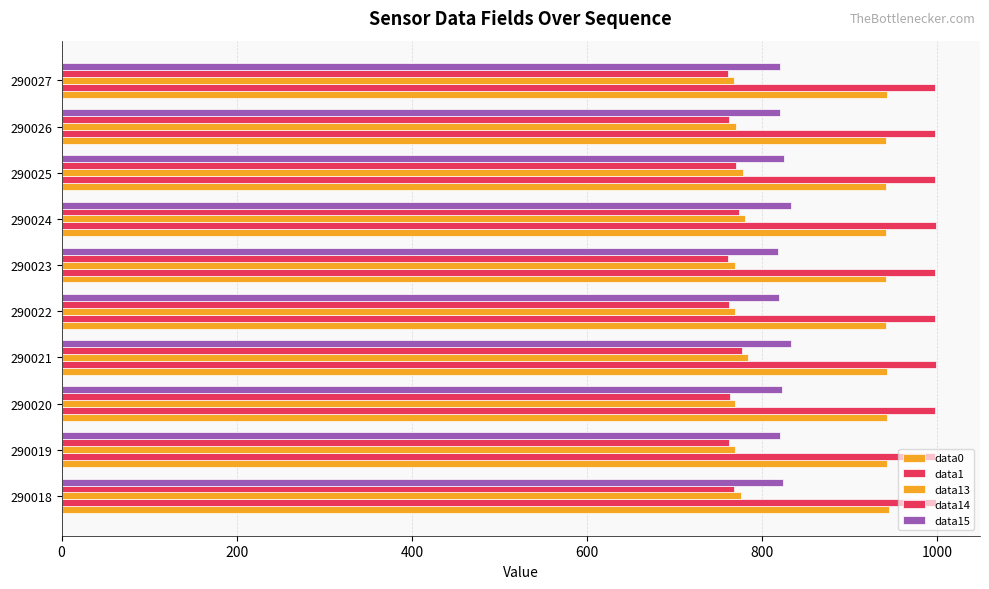

How many data points in data14 are less than 763?

5